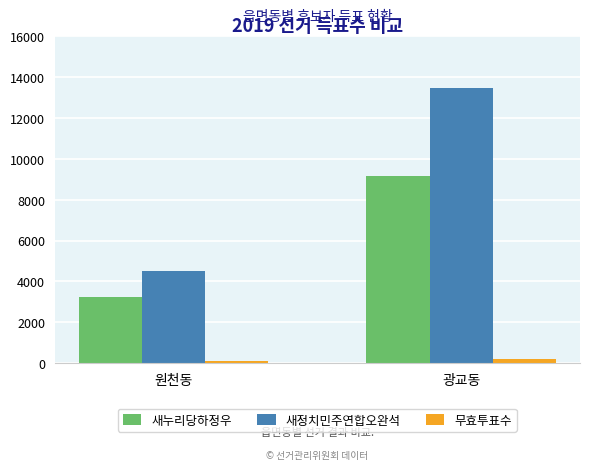

What is the total value across all series at 원천동?

7836